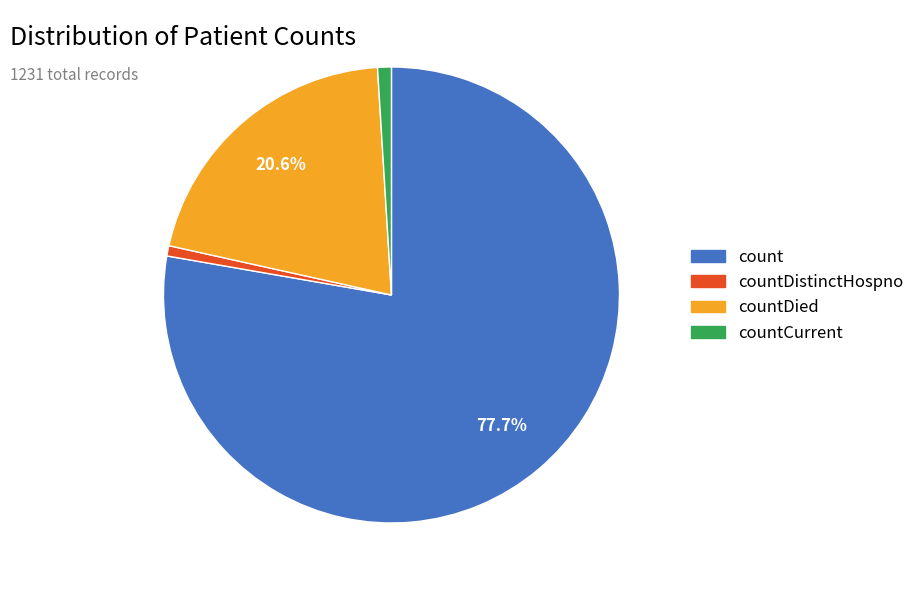

Is there any slice that represents more than half of the pie?

Yes